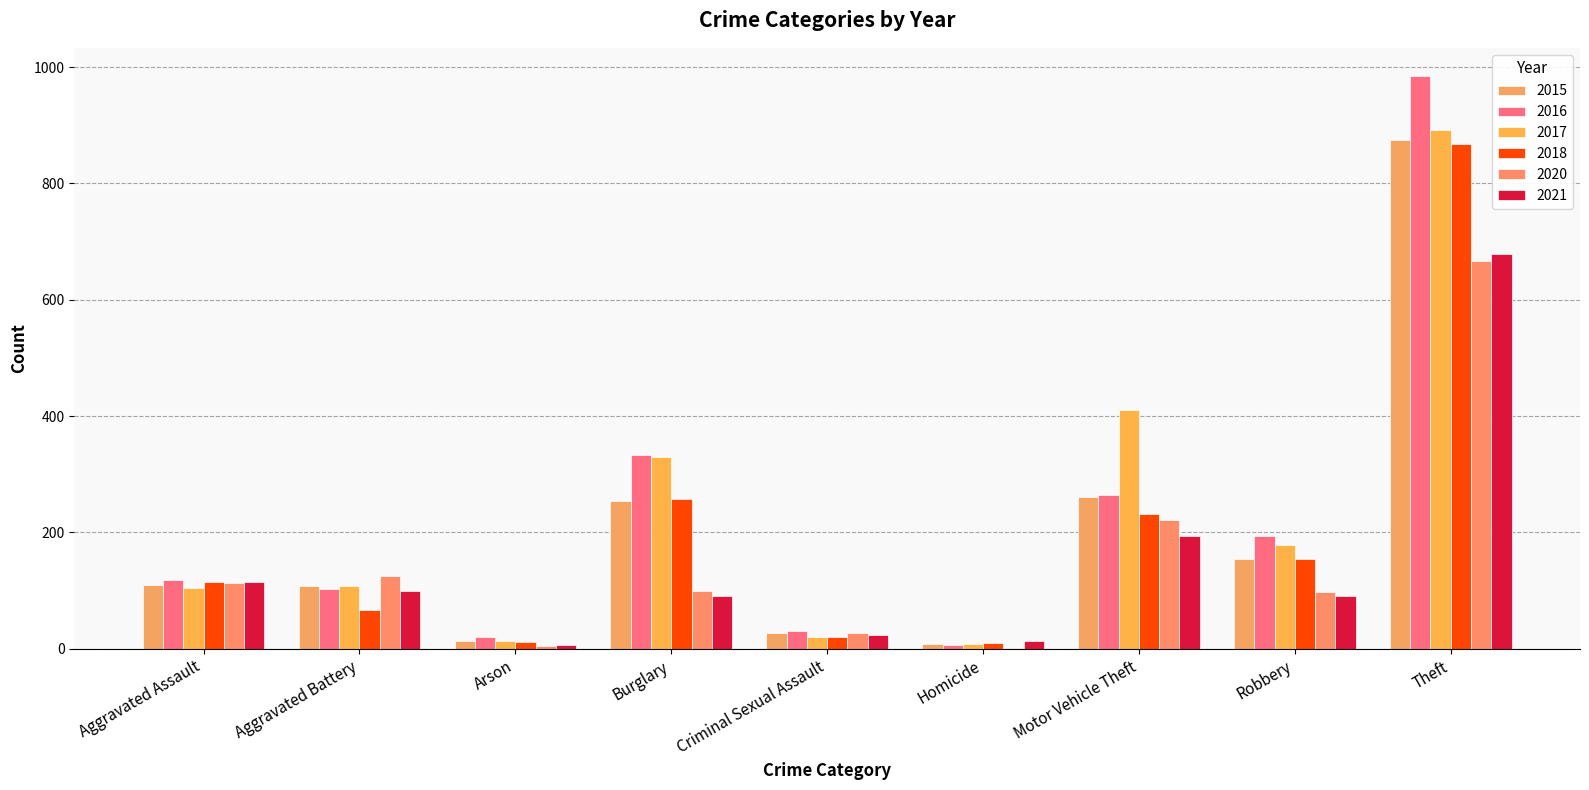

The value of 2021 at Burglary is 22. True or false?

False